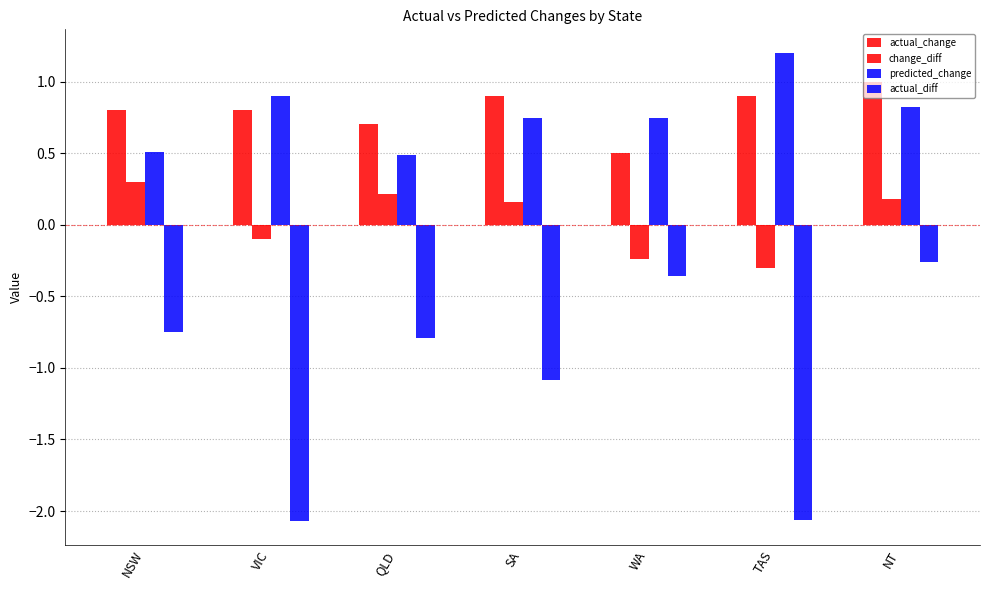

Is it true that change_diff equals -0.3 at TAS?

True